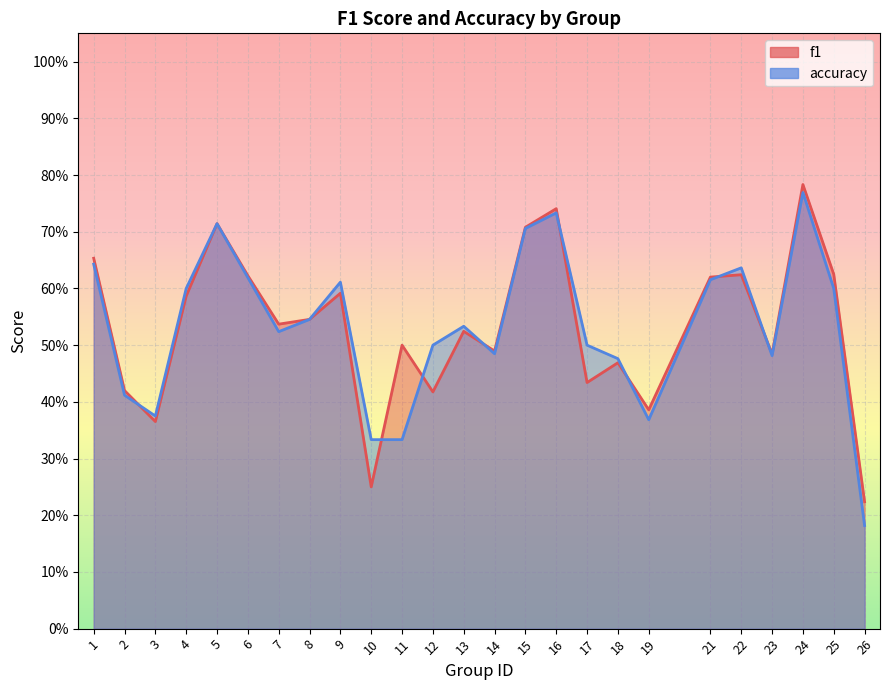

Reading left to right, extract all data points from this chart.

f1: 0.7	0.4	0.4	0.6	0.7	0.6	0.5	0.5	0.6	0.2	0.5	0.4	0.5	0.5	0.7	0.7	0.4	0.5	0.4	0.6	0.6	0.5	0.8	0.6	0.2
accuracy: 0.6	0.4	0.4	0.6	0.7	0.6	0.5	0.5	0.6	0.3	0.3	0.5	0.5	0.5	0.7	0.7	0.5	0.5	0.4	0.6	0.6	0.5	0.8	0.6	0.2